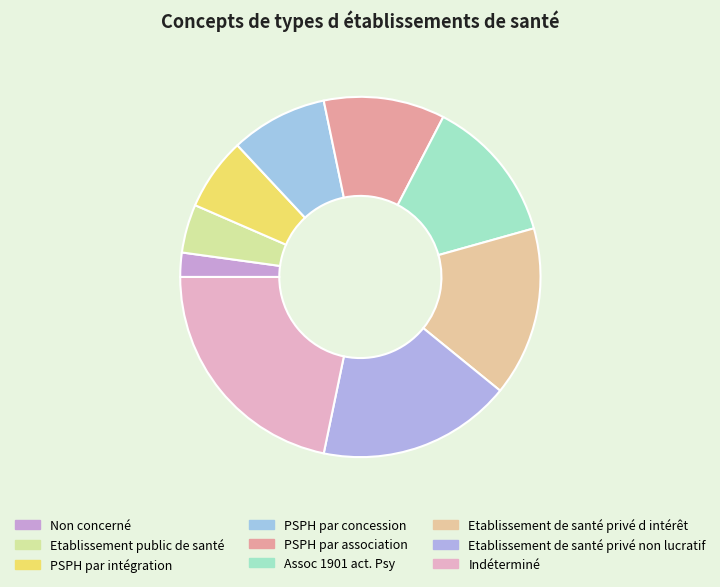

What percentage is NOT represented by Assoc 1901 act. Psy?

86.5%